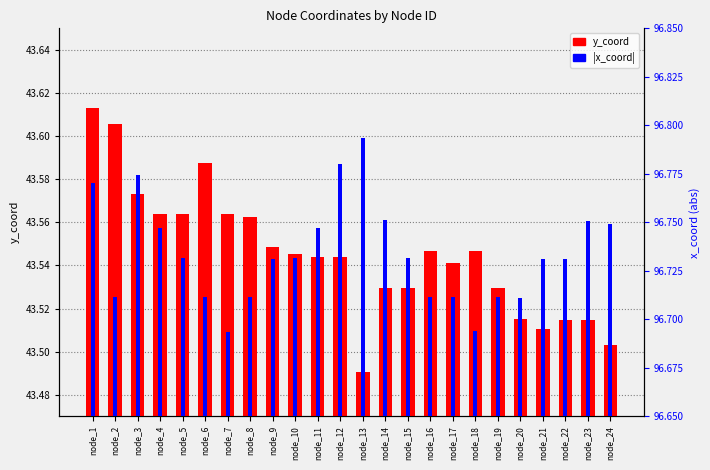

List the labels in order of |x_coord| value, smallest first.

node_7, node_18, node_20, node_2, node_19, node_8, node_16, node_17, node_6, node_21, node_9, node_22, node_10, node_15, node_5, node_11, node_4, node_24, node_23, node_14, node_1, node_3, node_12, node_13